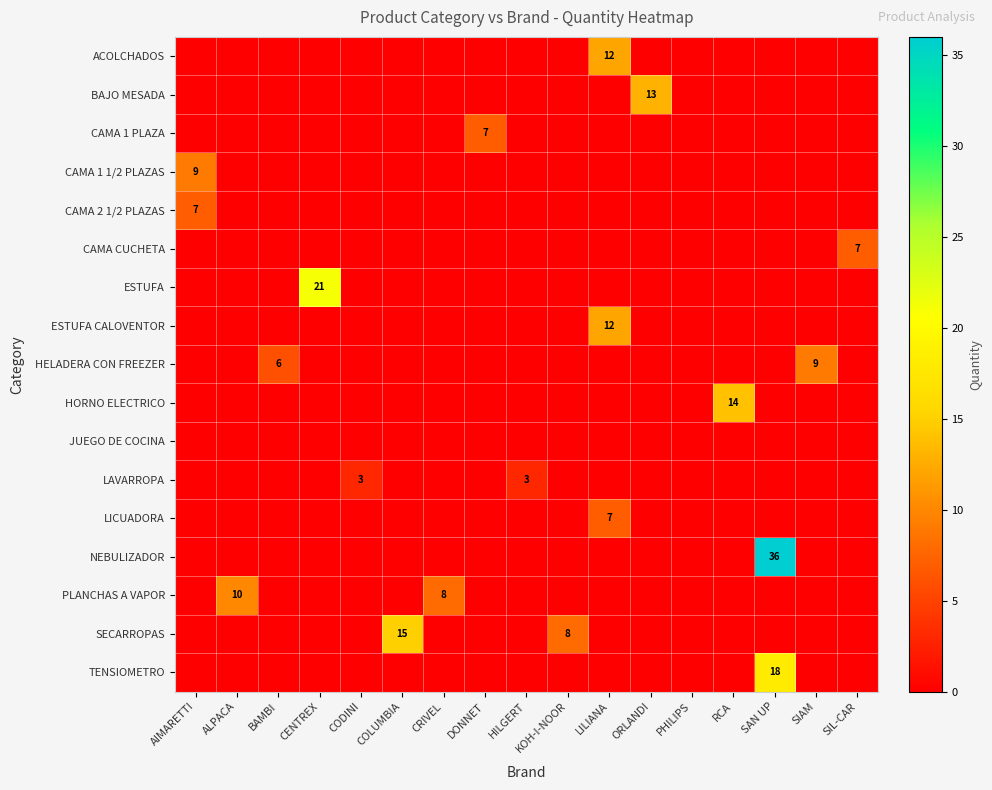

Is it true that LAVARROPA equals -1 at SIL-CAR?

False